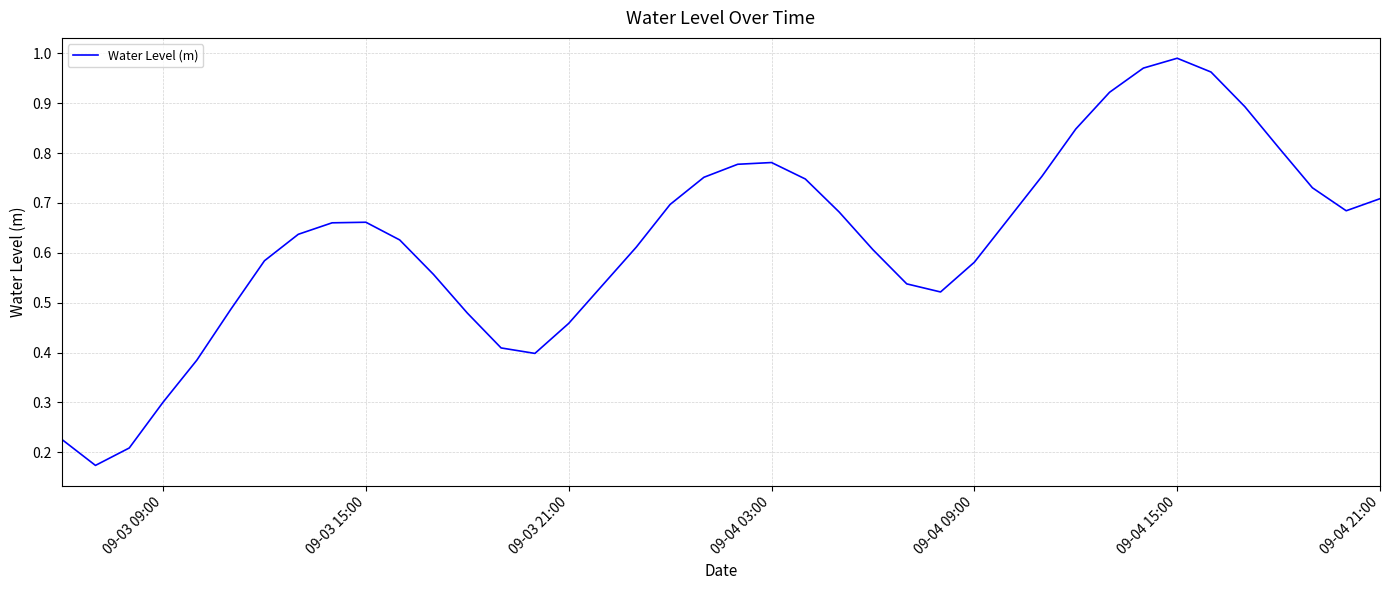

Does the chart have visible grid lines?

Yes